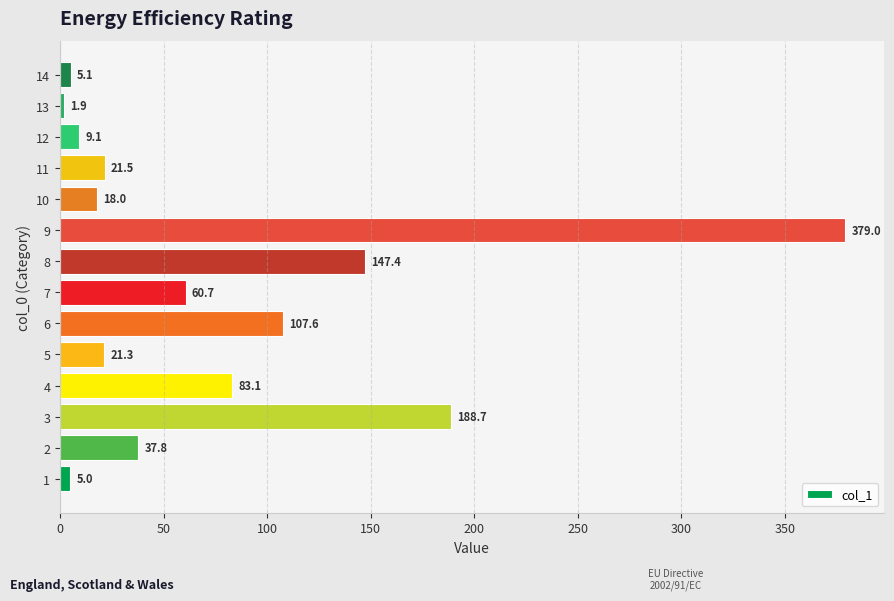

What is the change in value from 4 to 7?

-22.4